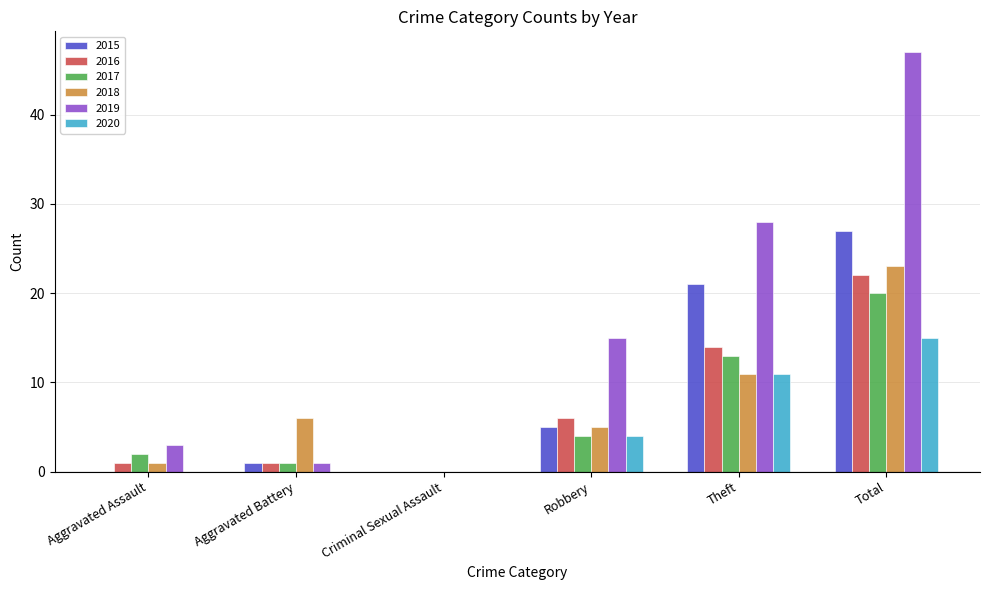

What is the approximate value of 2018 at Total?

23